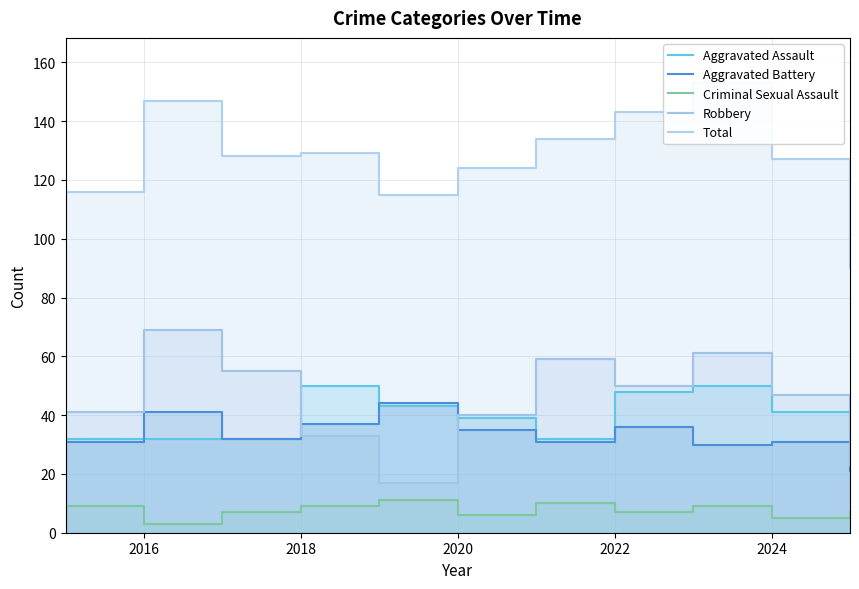

In Total, how many points are lower than both neighbors (excluding endpoints)?

2